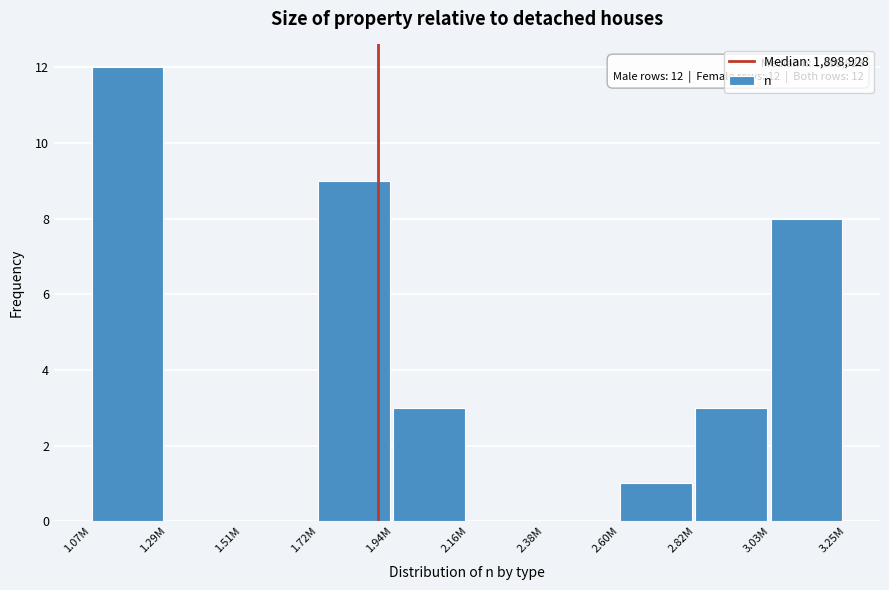

Reading left to right, what are all the values shown in this chart?

1.07M=12	1.29M=0	1.51M=0	1.72M=9	1.94M=3	2.16M=0	2.38M=0	2.60M=1	2.82M=3	3.03M=8